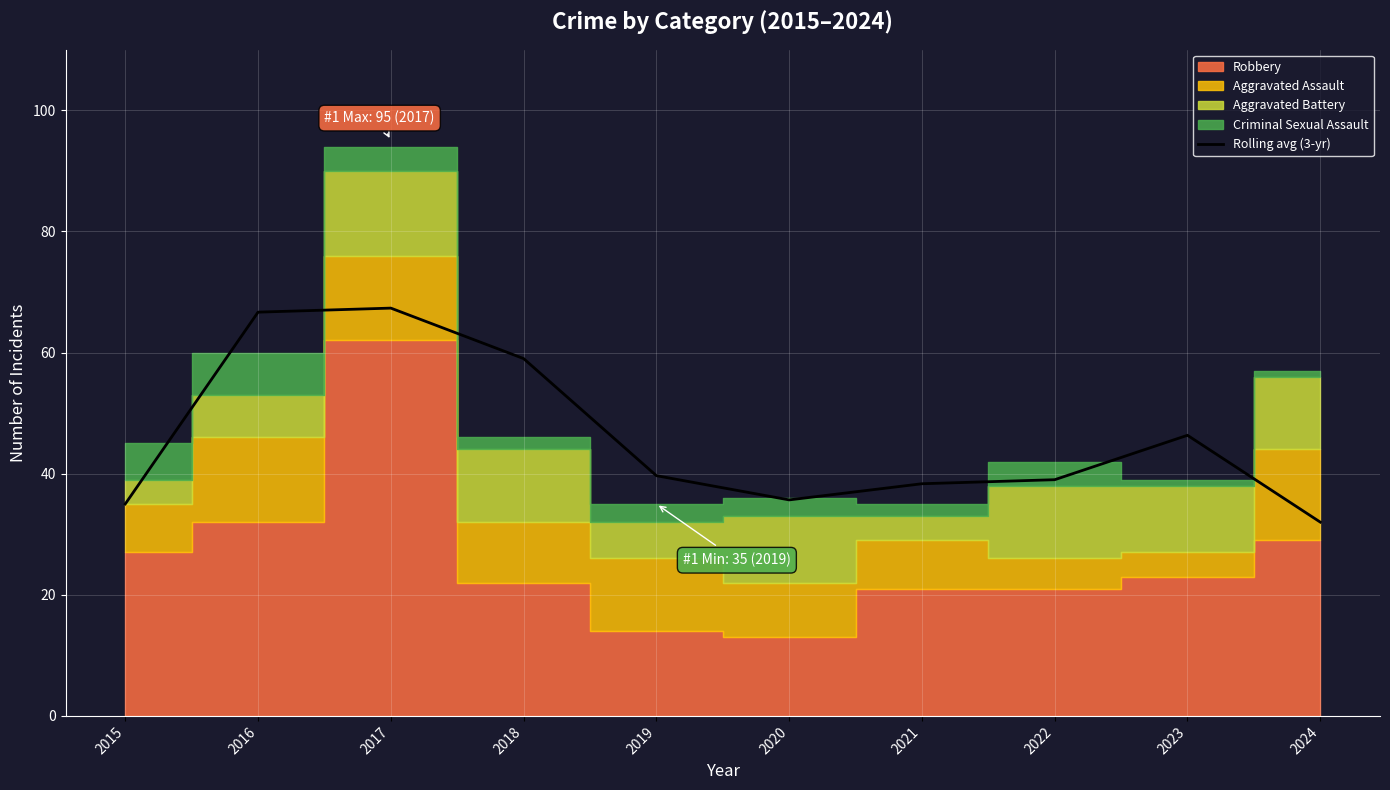

Where is the data nearest to the value 49?

2023